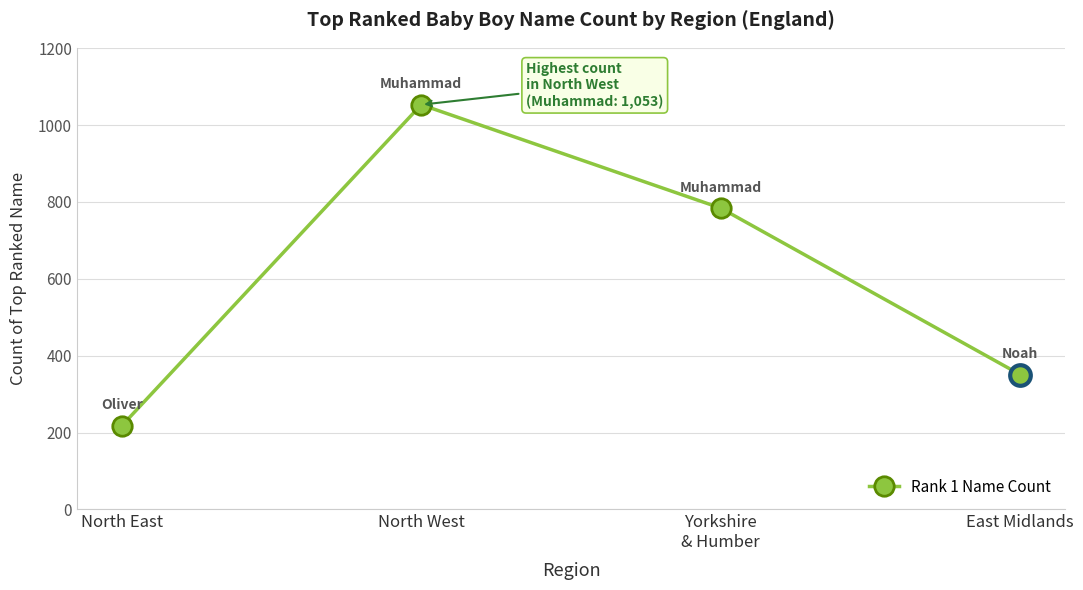

Between Yorkshire
& Humber and North West, which is larger?

North West